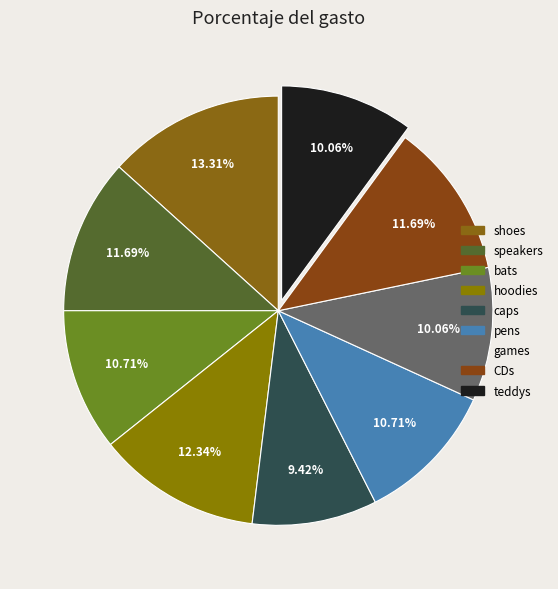

Between shoes and bats, which is larger?

shoes